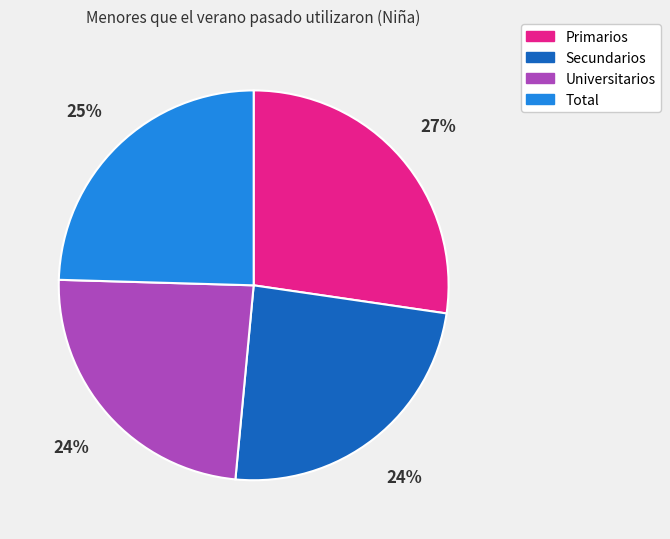

Which slice is the largest?

Primarios